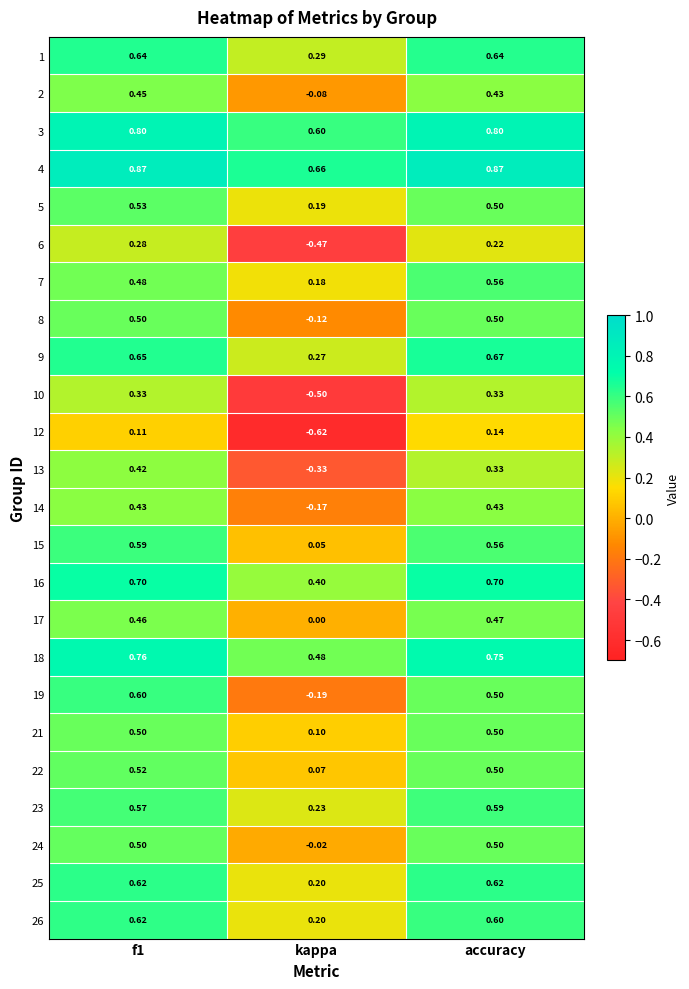

Which category has the highest value in the 23 series?

accuracy